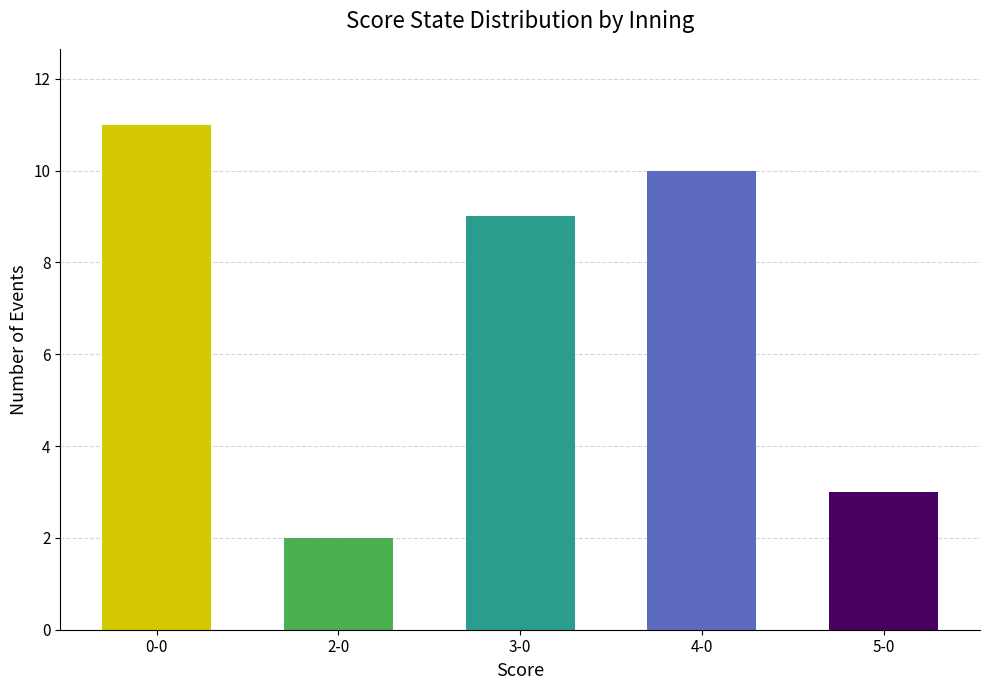

What is the change in value from 4-0 to 5-0?

-7